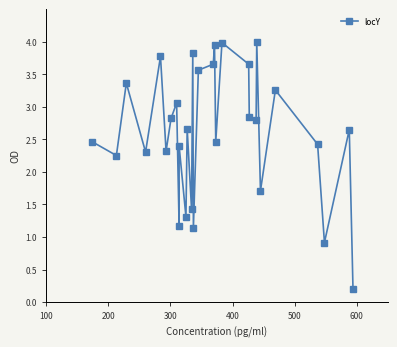

True or false: the data shows 1.0 at 7.

False